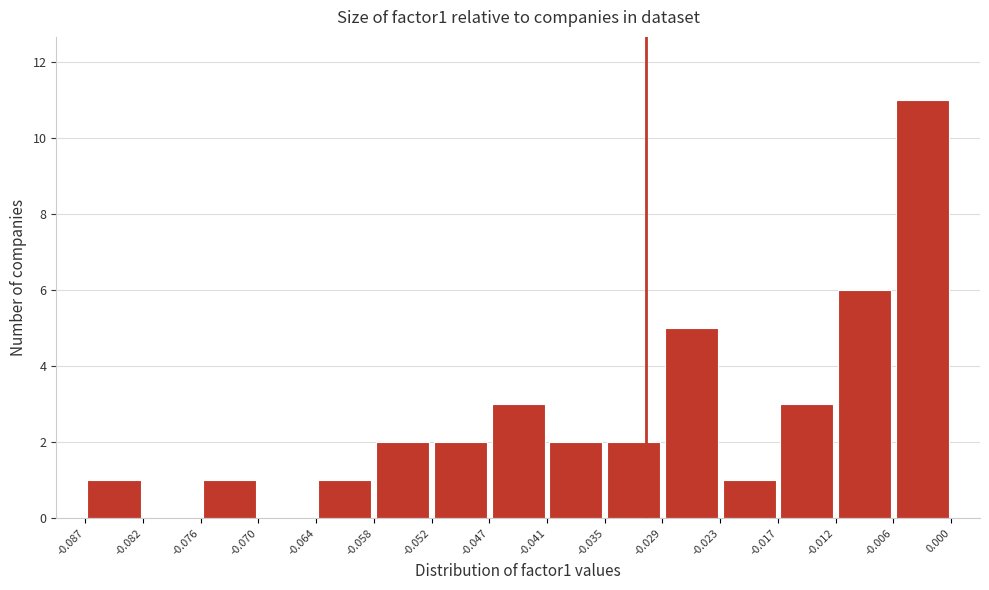

Reading left to right, list every bar in this chart as the range it spans on the x-axis followed by its height. The values are not printed on the chart, so give them approximately, as read against the axis.

-0.087 to -0.082: 1
-0.082 to -0.076: 0
-0.076 to -0.070: 1
-0.070 to -0.064: 0
-0.064 to -0.058: 1
-0.058 to -0.052: 2
-0.052 to -0.047: 2
-0.047 to -0.041: 3
-0.041 to -0.035: 2
-0.035 to -0.029: 2
-0.029 to -0.023: 5
-0.023 to -0.017: 1
-0.017 to -0.012: 3
-0.012 to -0.006: 6
-0.006 to 0.000: 11